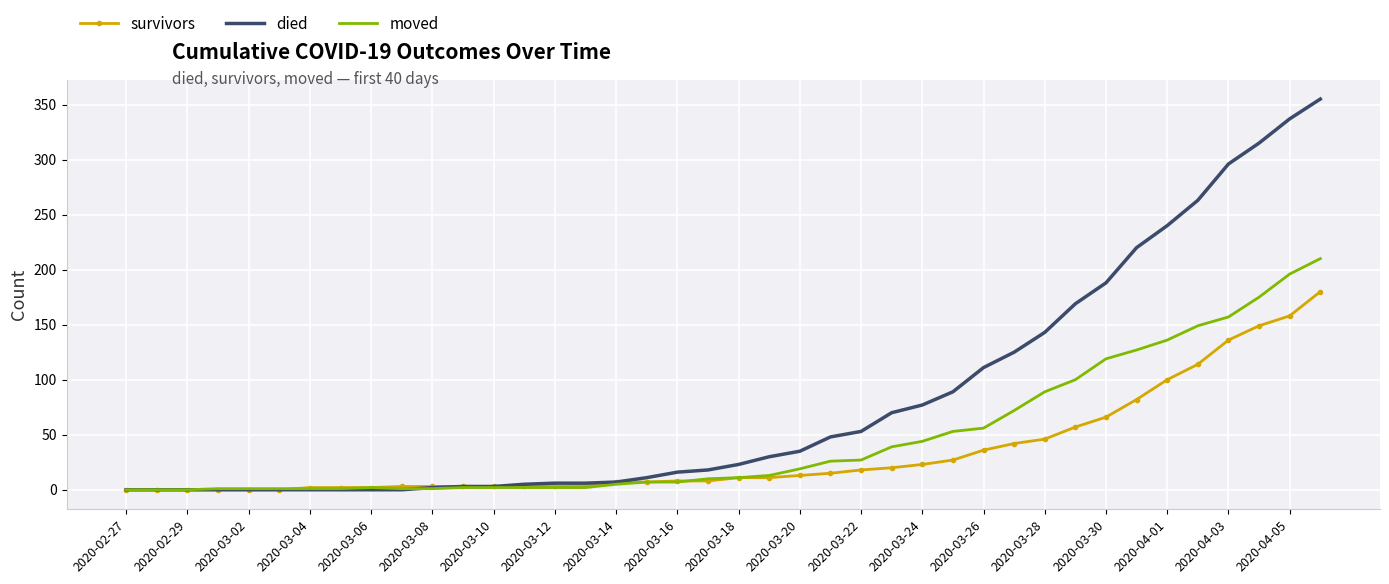

Which series has the largest total across all categories?

died